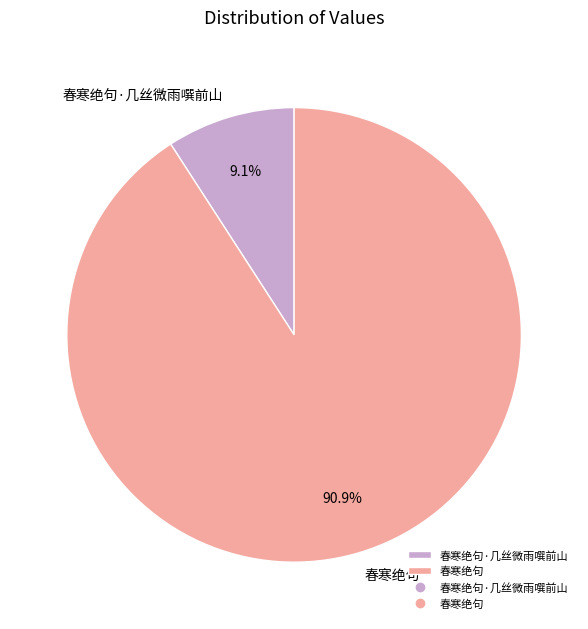

Count the number of slices in the pie.

2